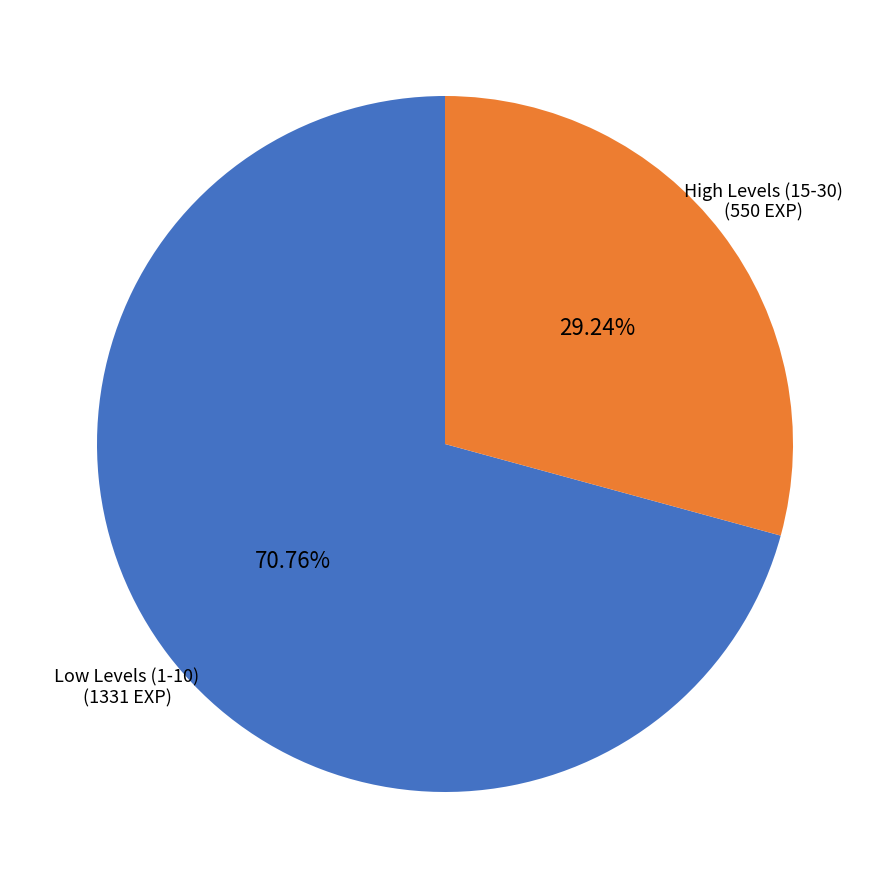

What is the ratio of the value at High Levels (15-30) to the value at Low Levels (1-10)?

0.4